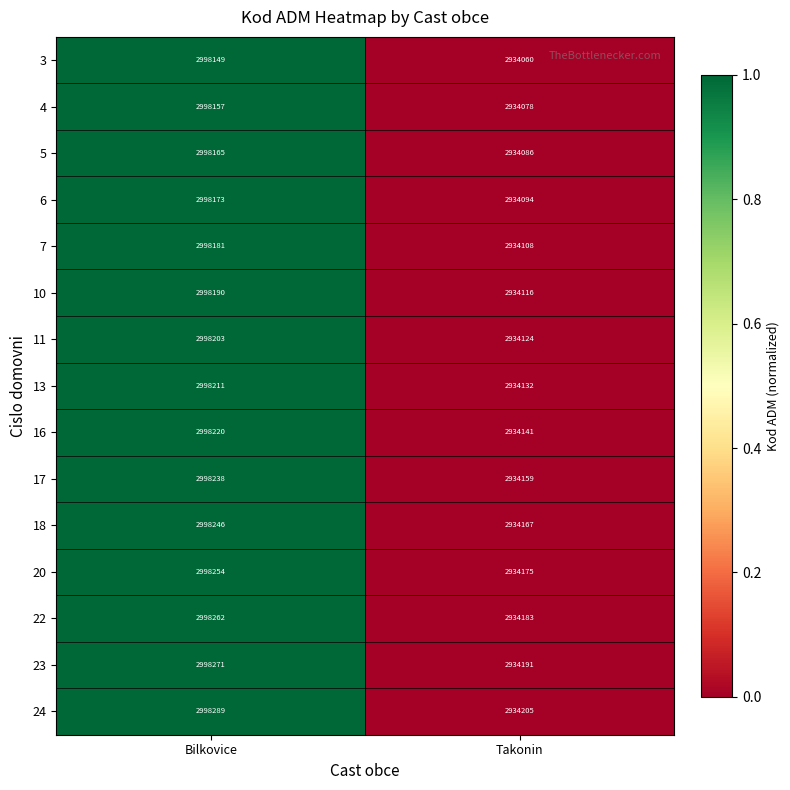

List the series in order of their peak value, lowest first.

3, 4, 5, 6, 7, 10, 11, 13, 16, 17, 18, 20, 22, 23, 24